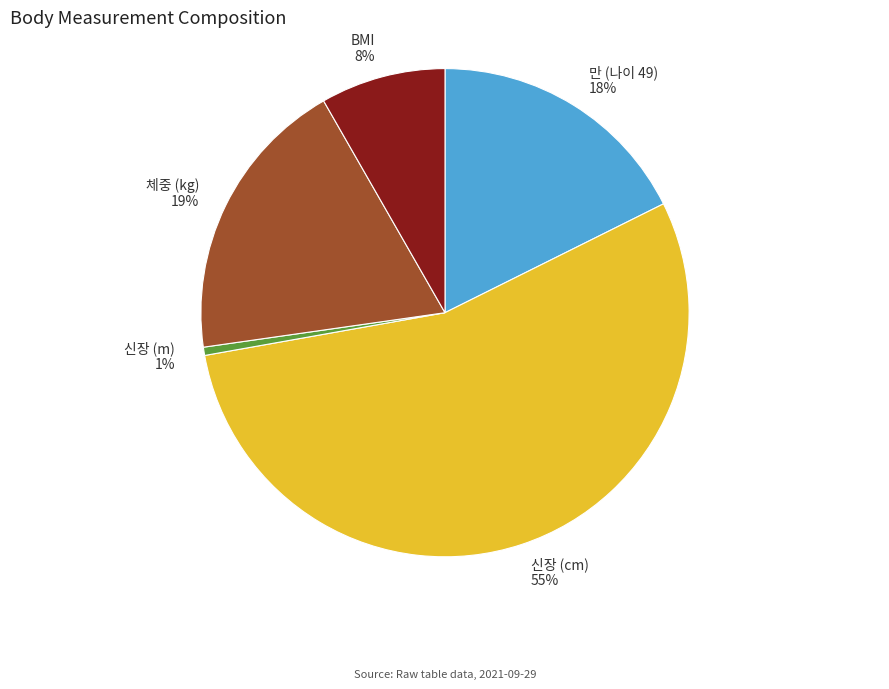

Is there any slice that represents more than half of the pie?

Yes